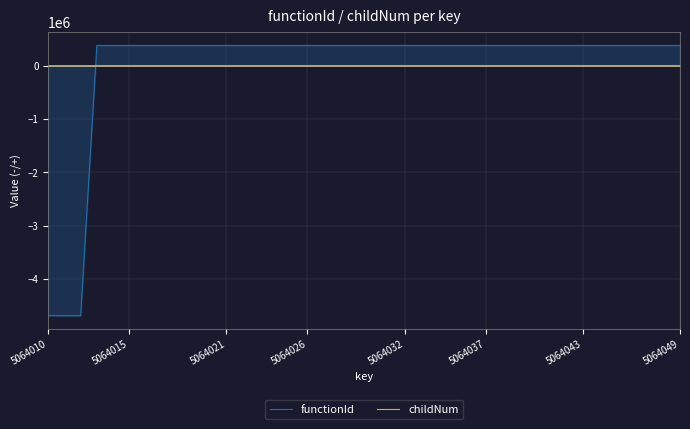

How many intersections are there between functionId and childNum?

1